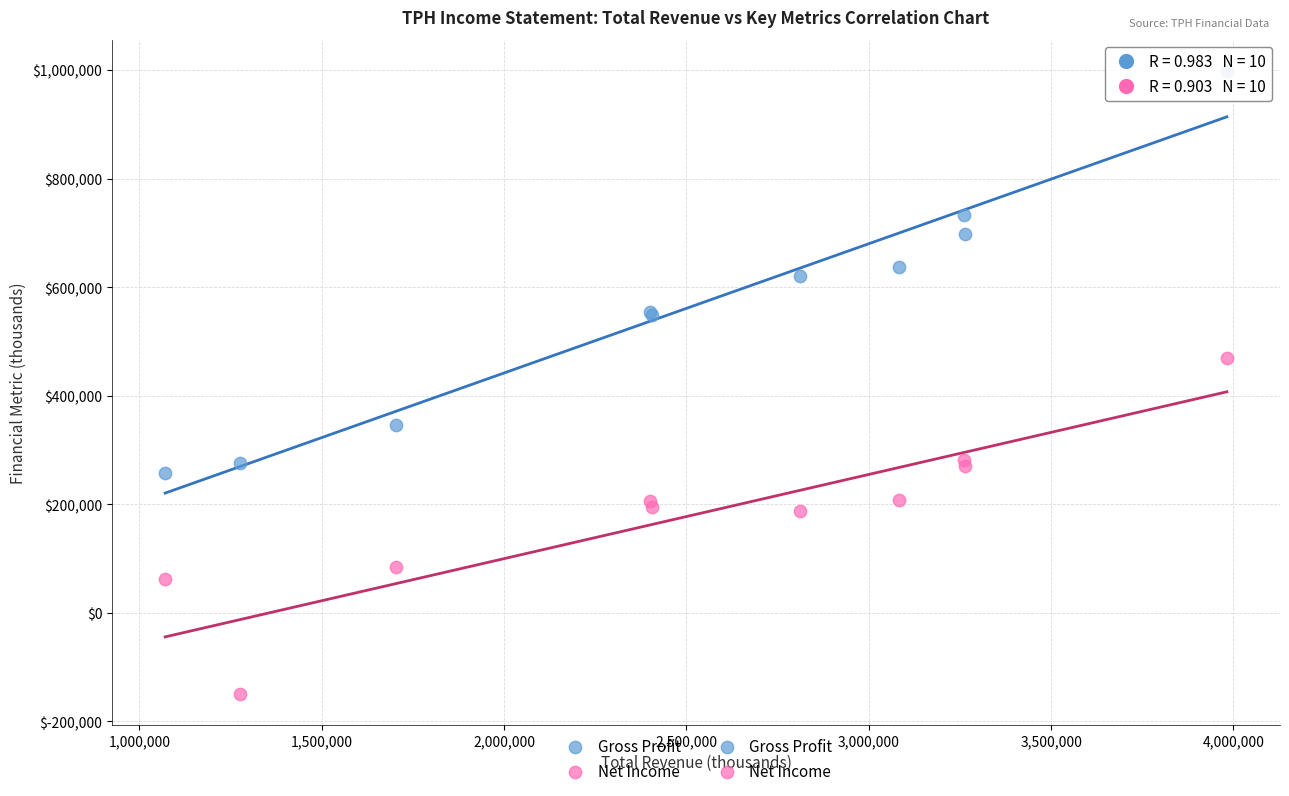

Which series reaches the minimum Y coordinate?

Net Income